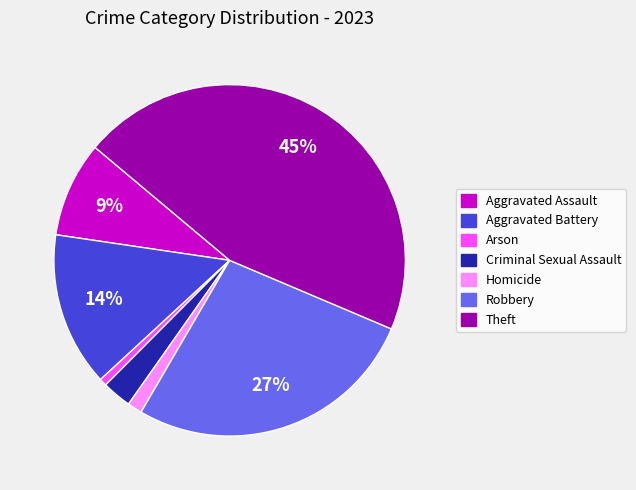

Does Aggravated Battery represent more than half of the total?

No